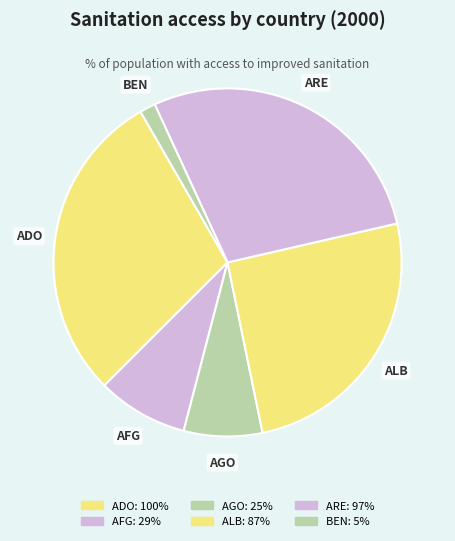

What is the largest slice in the pie chart?

ADO